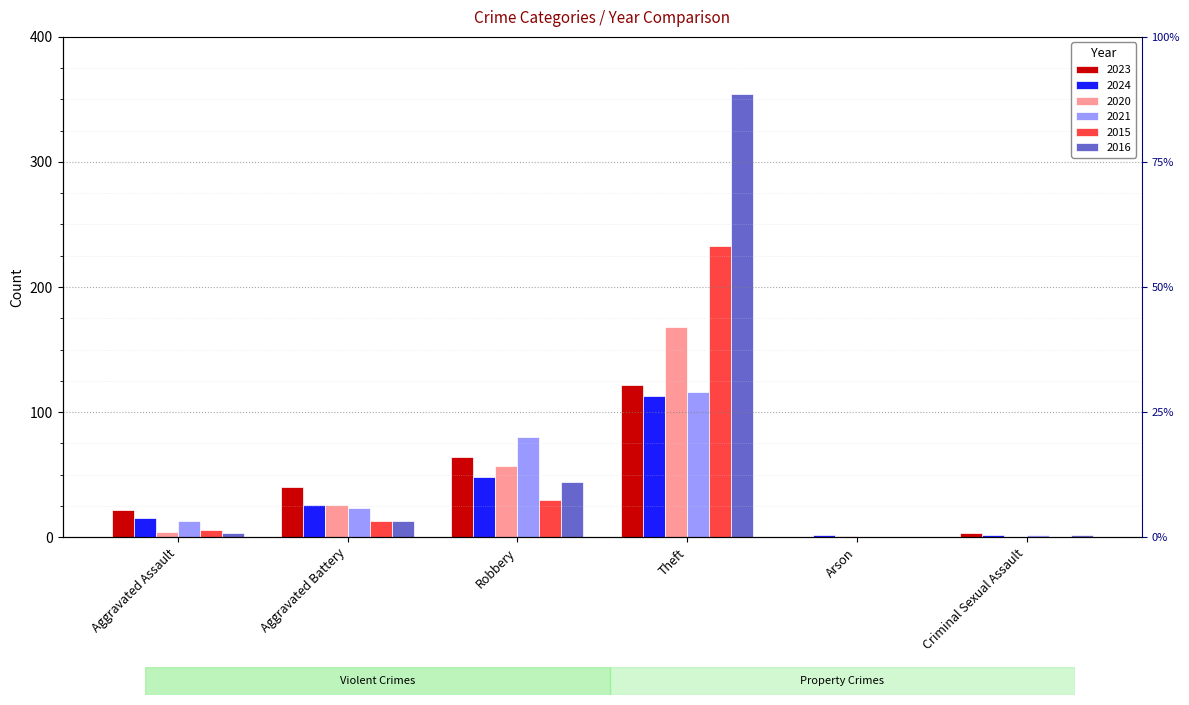

What is the maximum value for 2016?

354